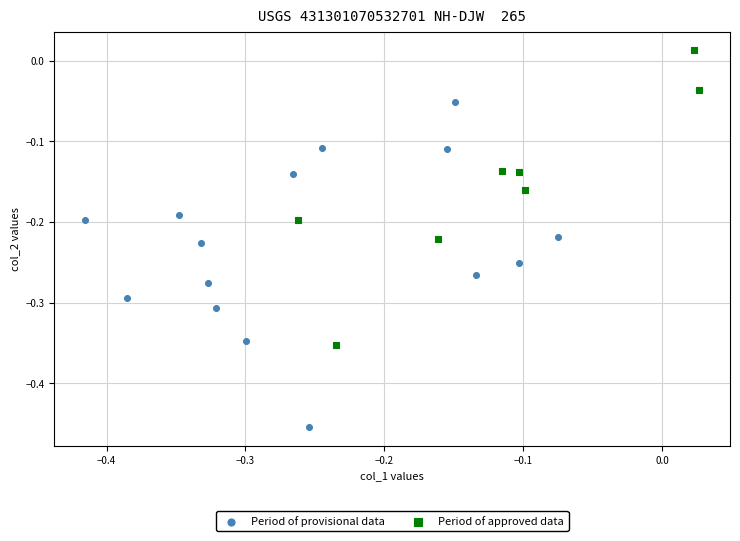

Which series contains the highest Y value?

Period of approved data